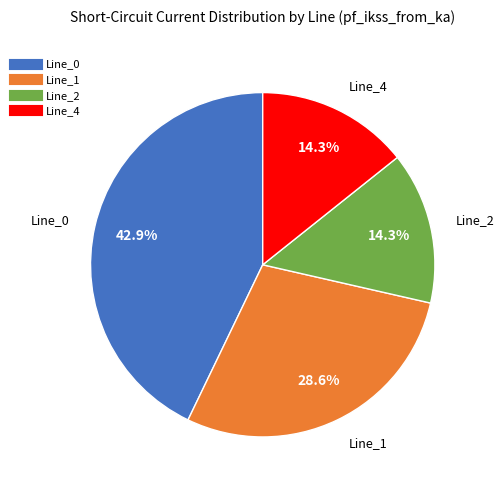

Which category has the biggest portion of the pie?

Line_0